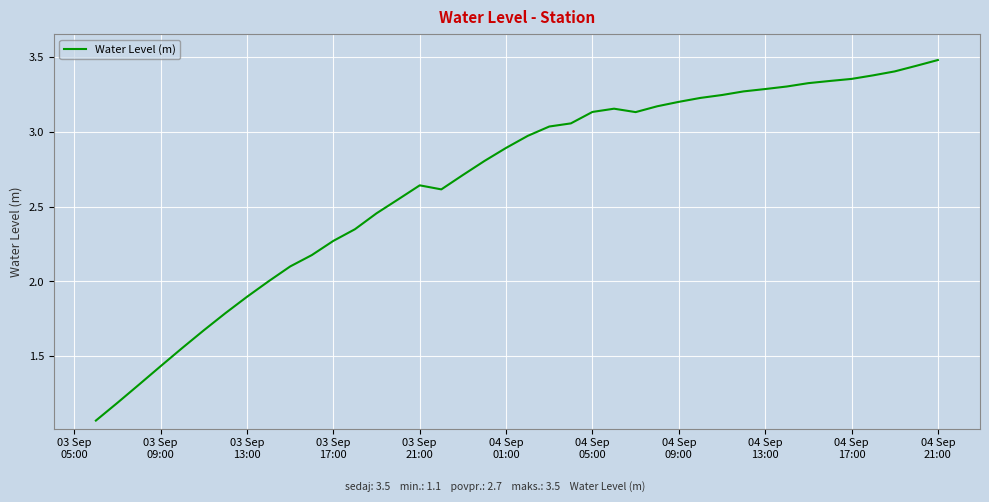

Does the chart have visible grid lines?

Yes